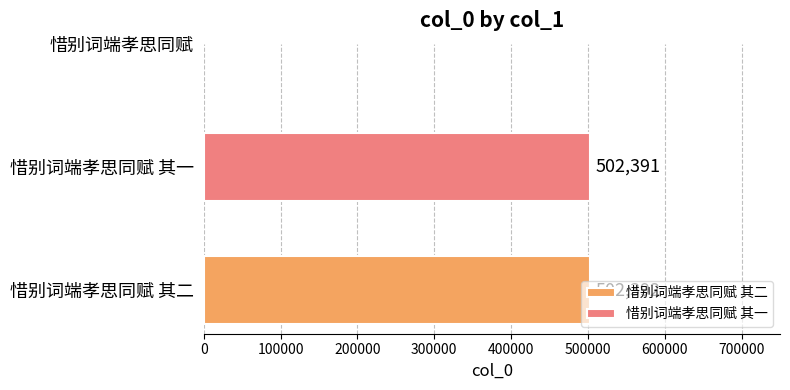

Which series has the largest range (max minus min)?

惜别词端孝思同赋 其二